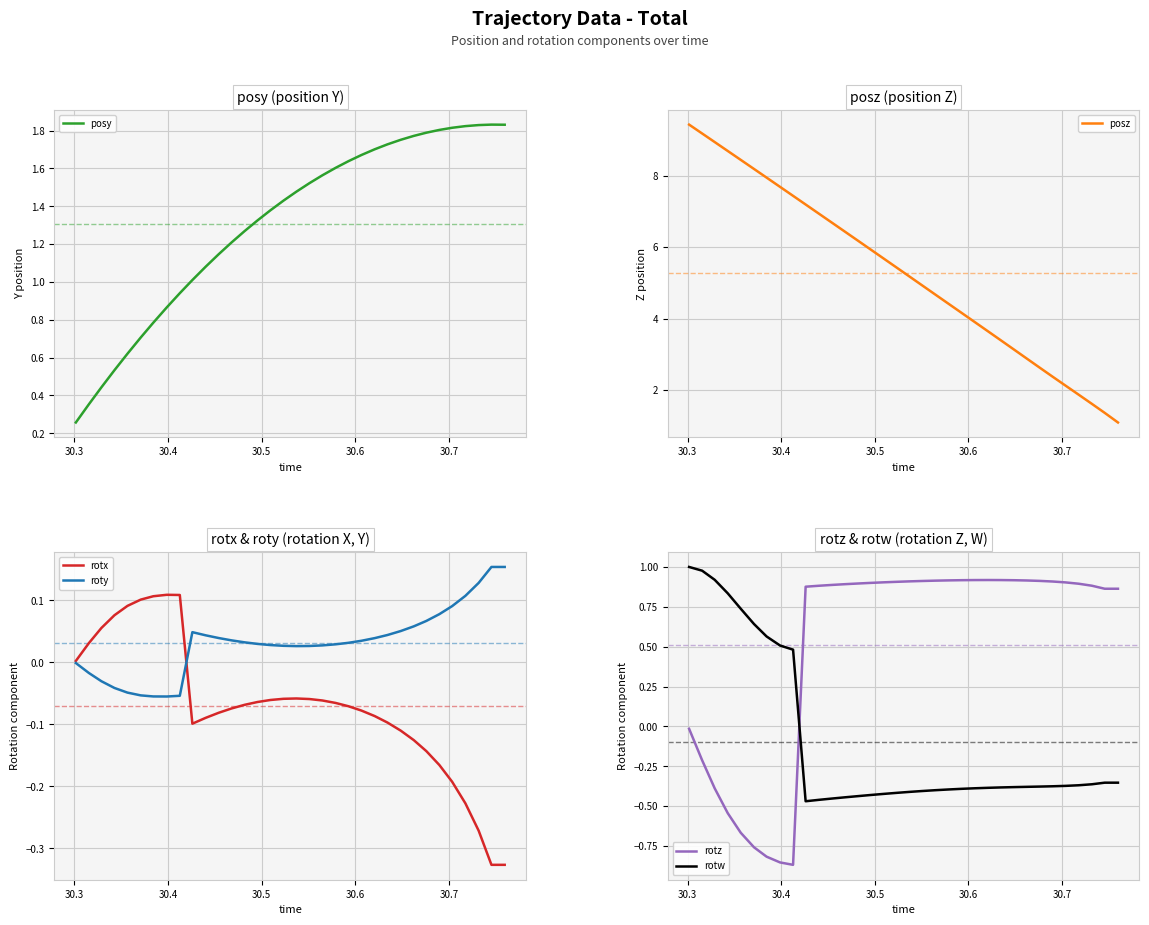

True or false: rotz and rotw intersect in this chart.

True